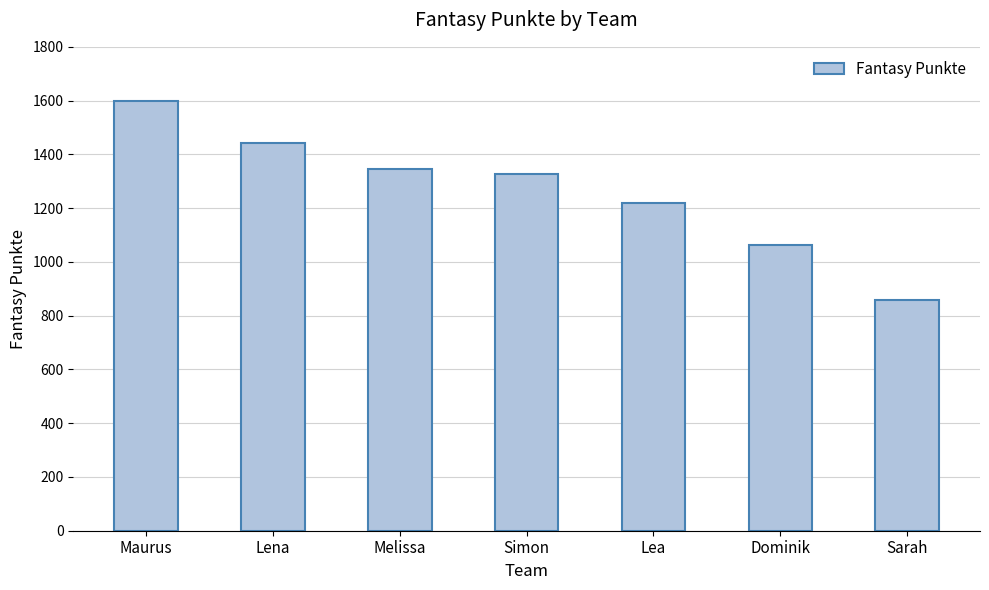

What is the maximum value shown in the chart?

1600